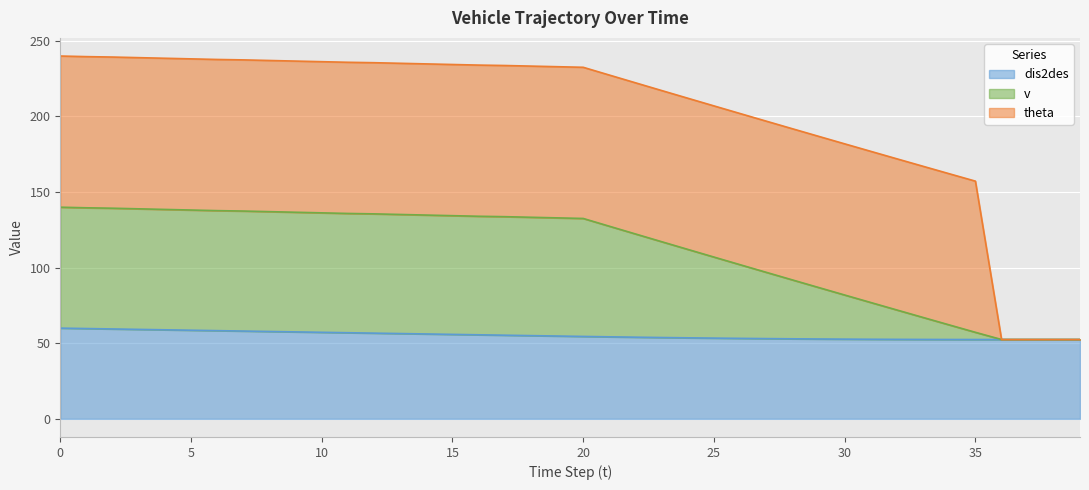

What is the average value of the dis2des series?

55.2